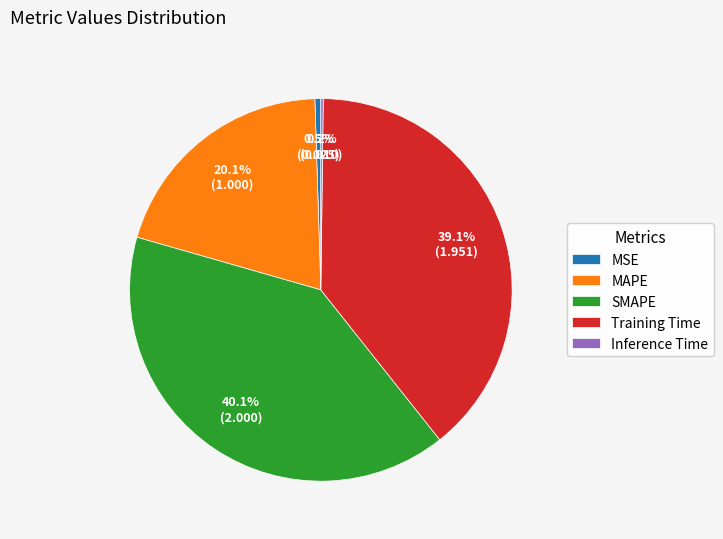

What percentage is NOT represented by Training Time?

60.9%